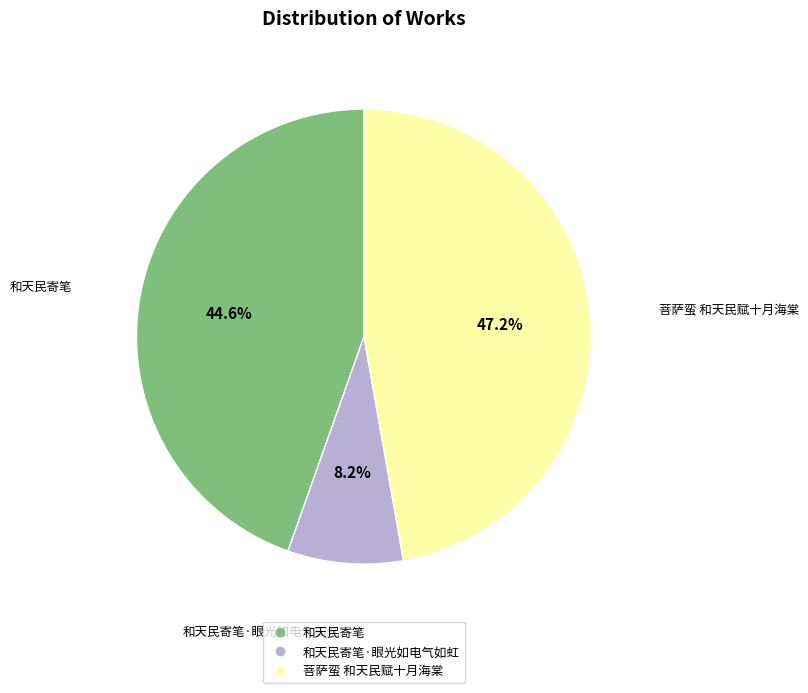

Is there any slice that represents more than half of the pie?

No